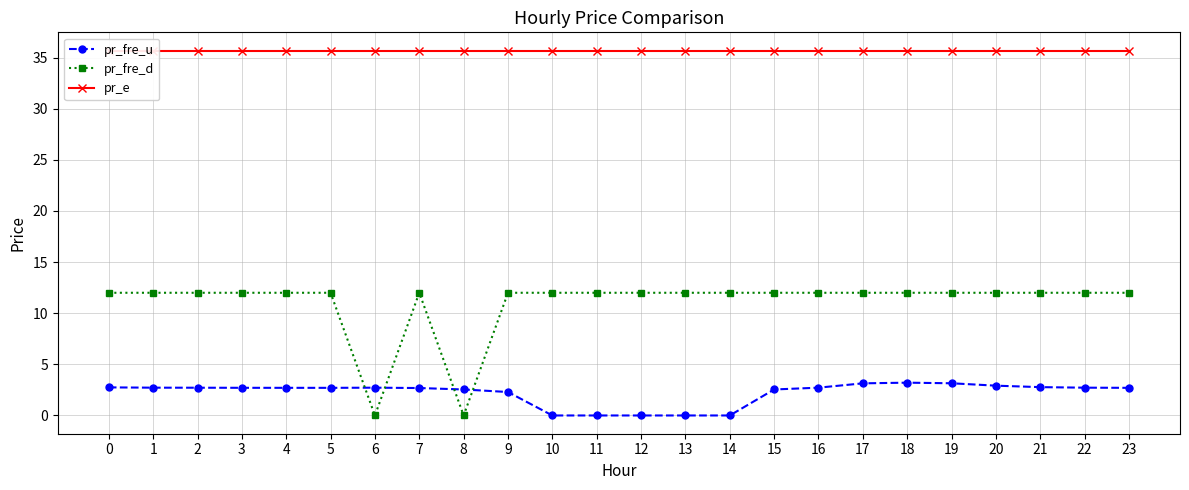

What is the value of the pr_e point at the 21st from the left?

35.7